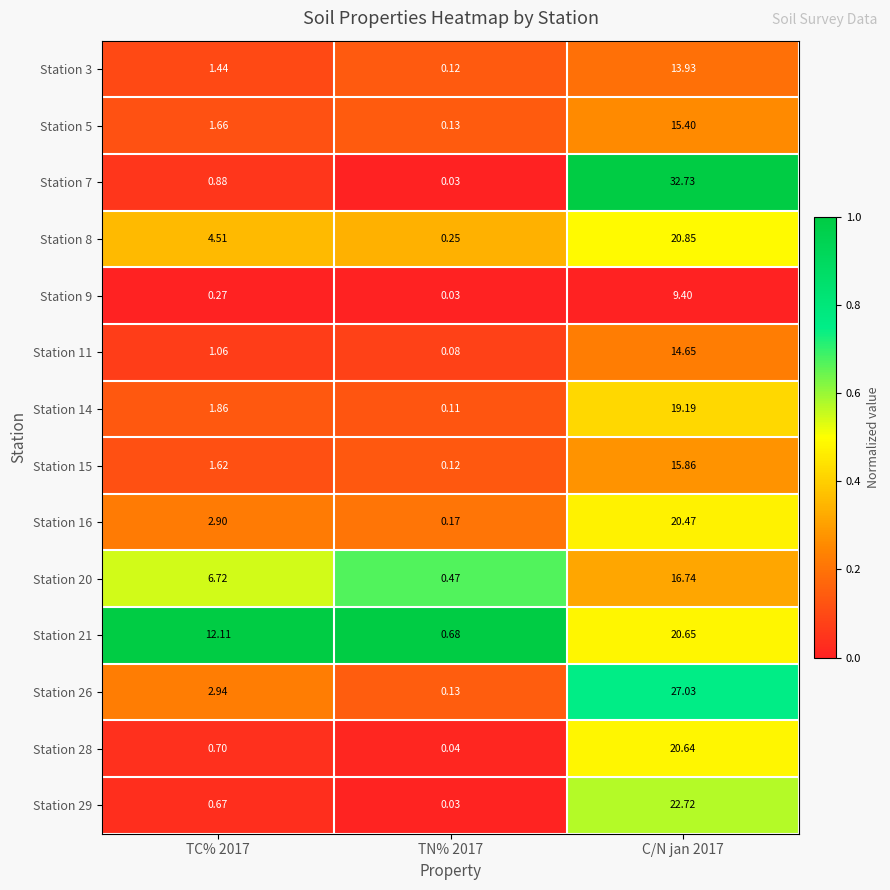

What is the greatest value displayed?

32.7